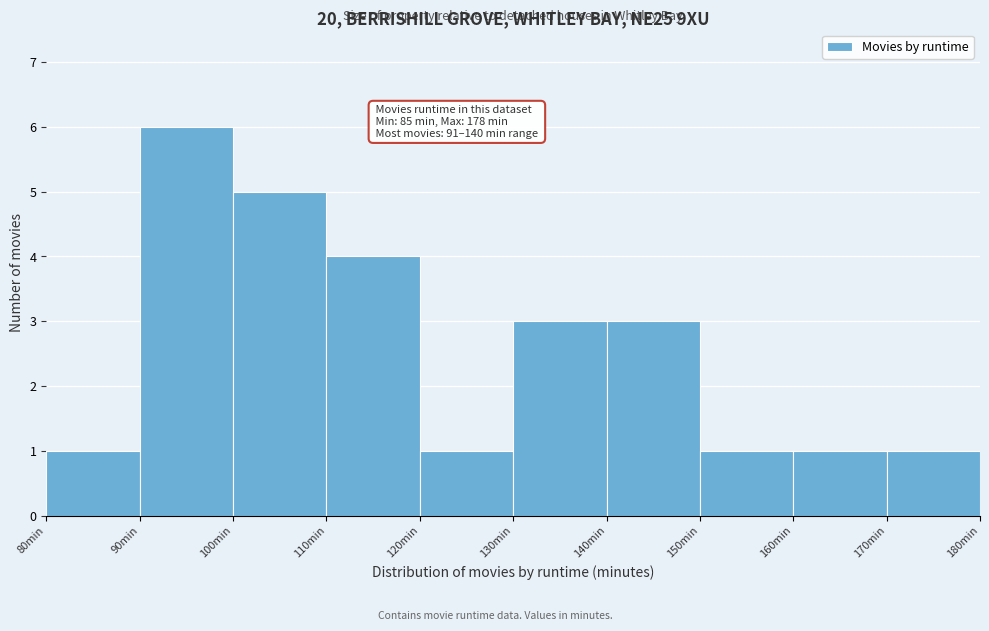

Over which range of the x-axis is the bar tallest?

90 to 100